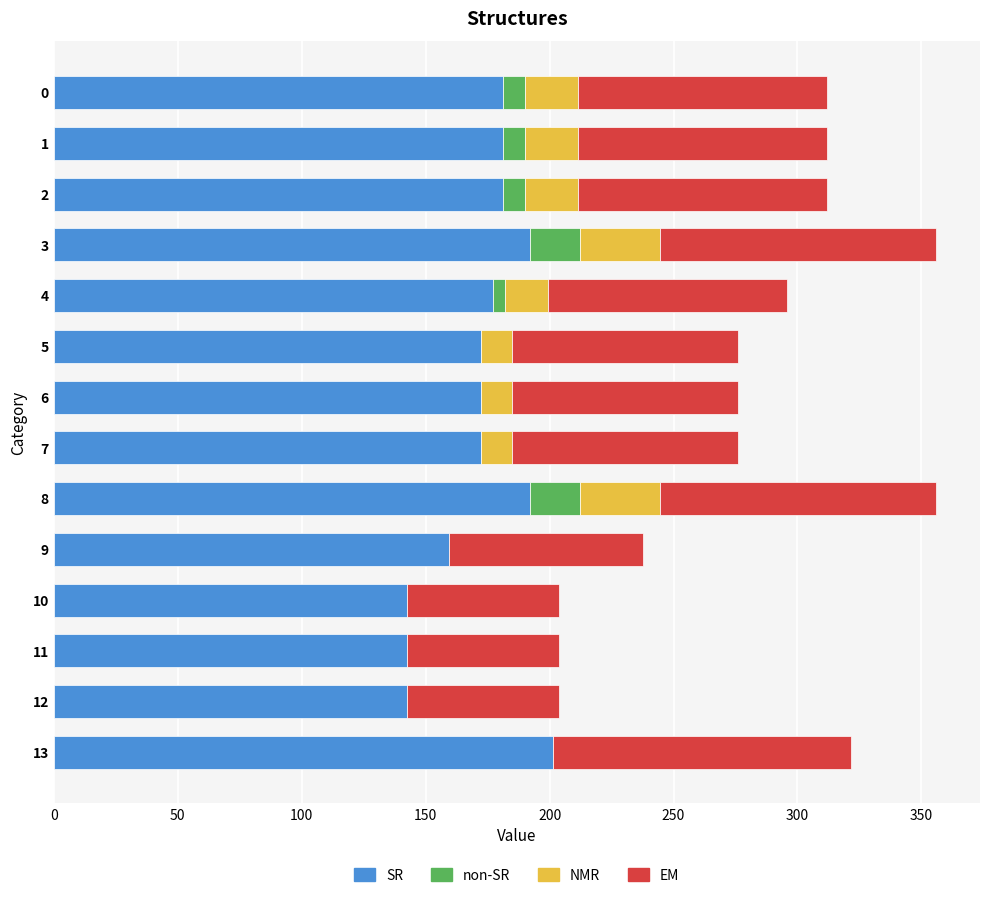

What is the sum of the SR values at 8 and 7?

364.6